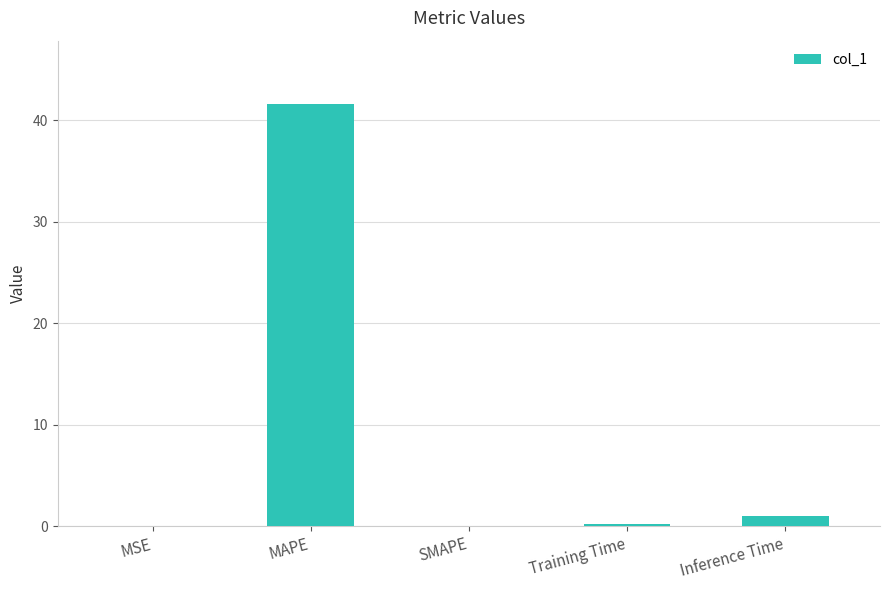

Which label corresponds to the largest value in the chart?

MAPE